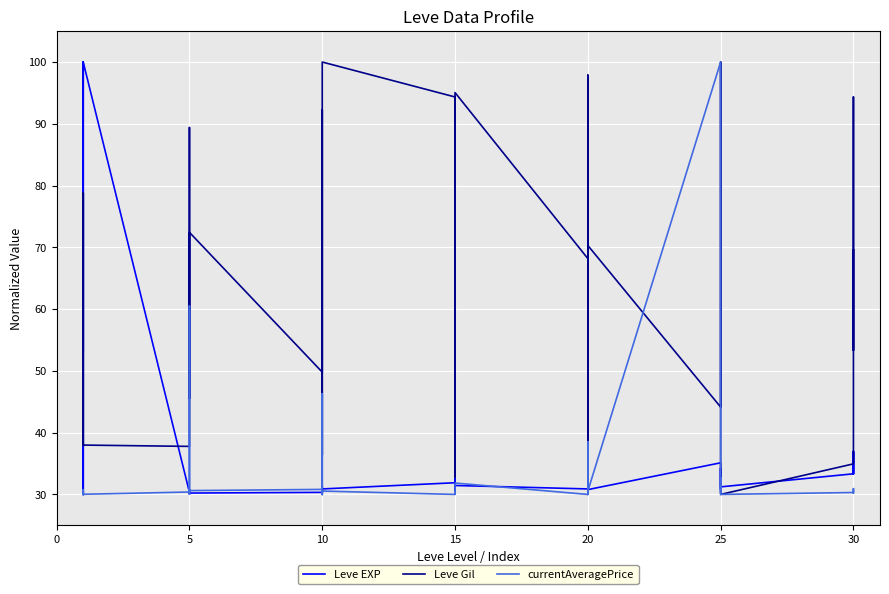

How many categories are shown in the chart?

40